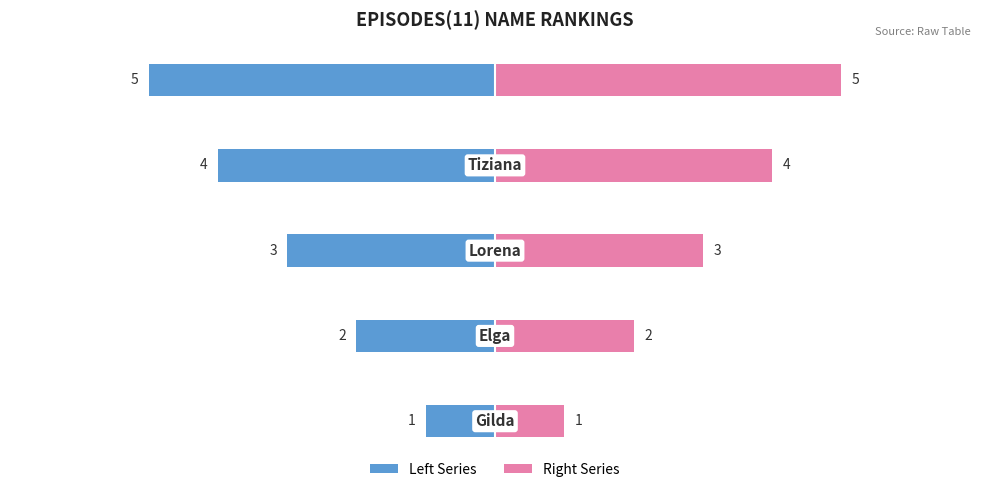

Reading left to right, list all the values displayed in this chart.

Left Series: 0=-1	1=-2	2=-3	3=-4	4=-5
Right Series: 0=1	1=2	2=3	3=4	4=5